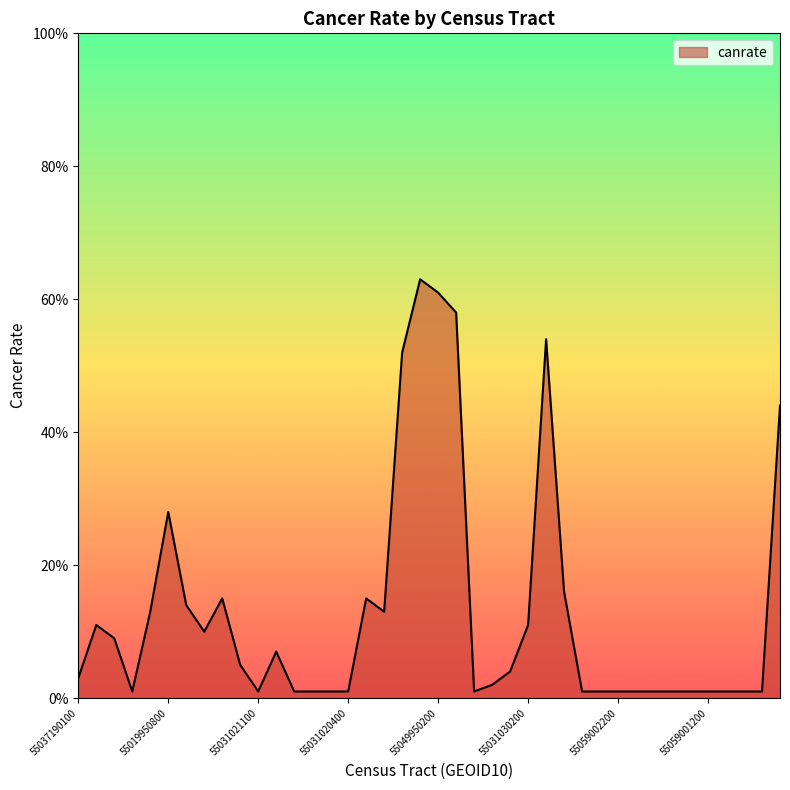

Is this an area chart (filled region under the line)?

Yes